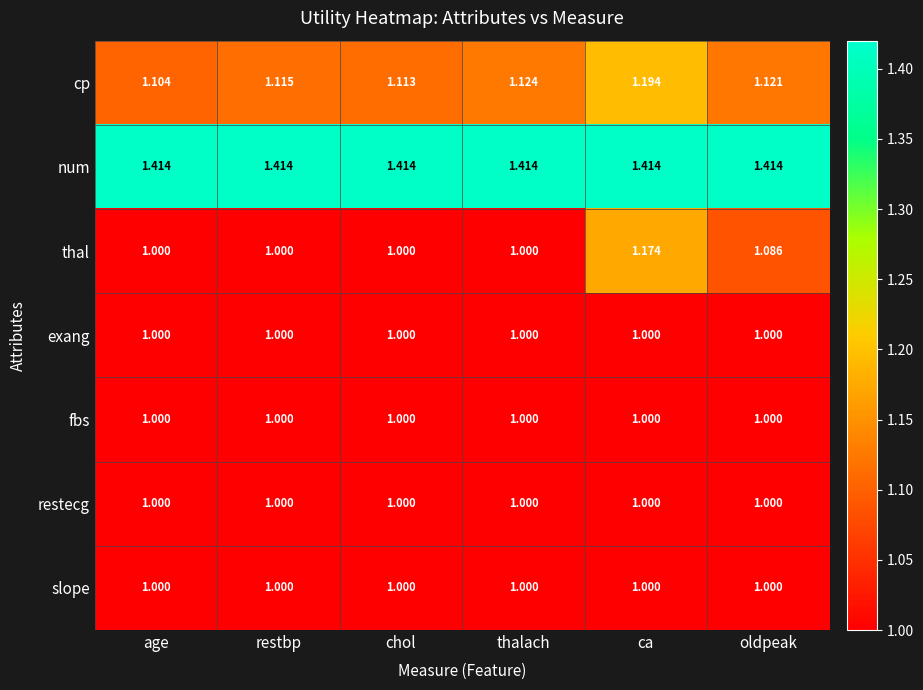

Which series has the largest total across all categories?

num